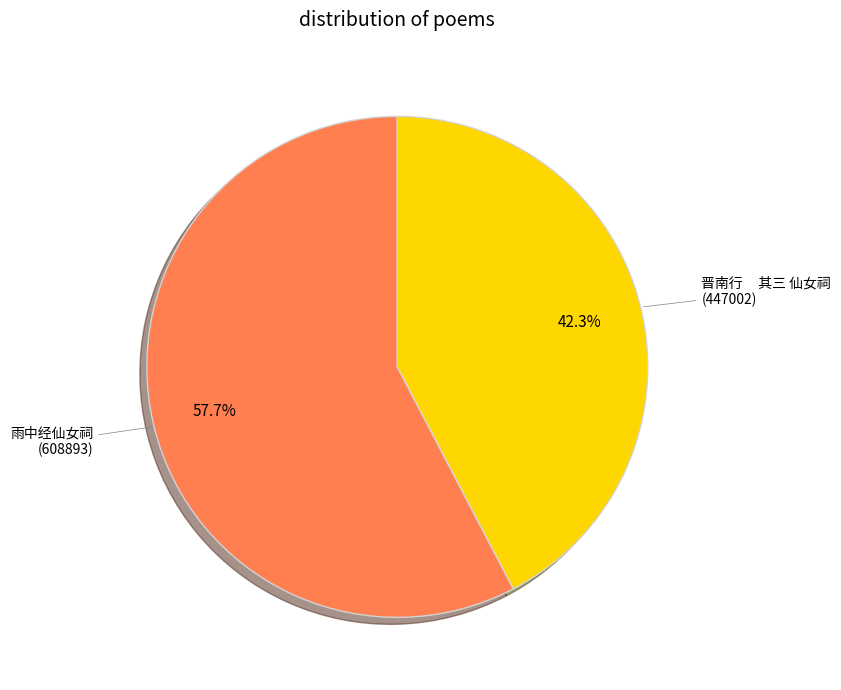

Is there any slice that represents more than half of the pie?

Yes